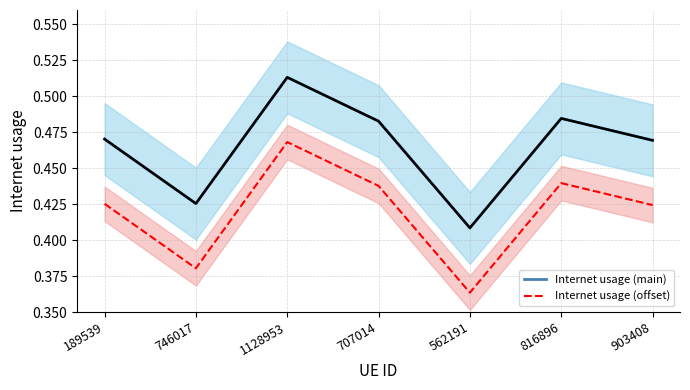

Is the value of Internet usage (offset) at 189539 greater than the value of Internet usage (main) at 189539?

No